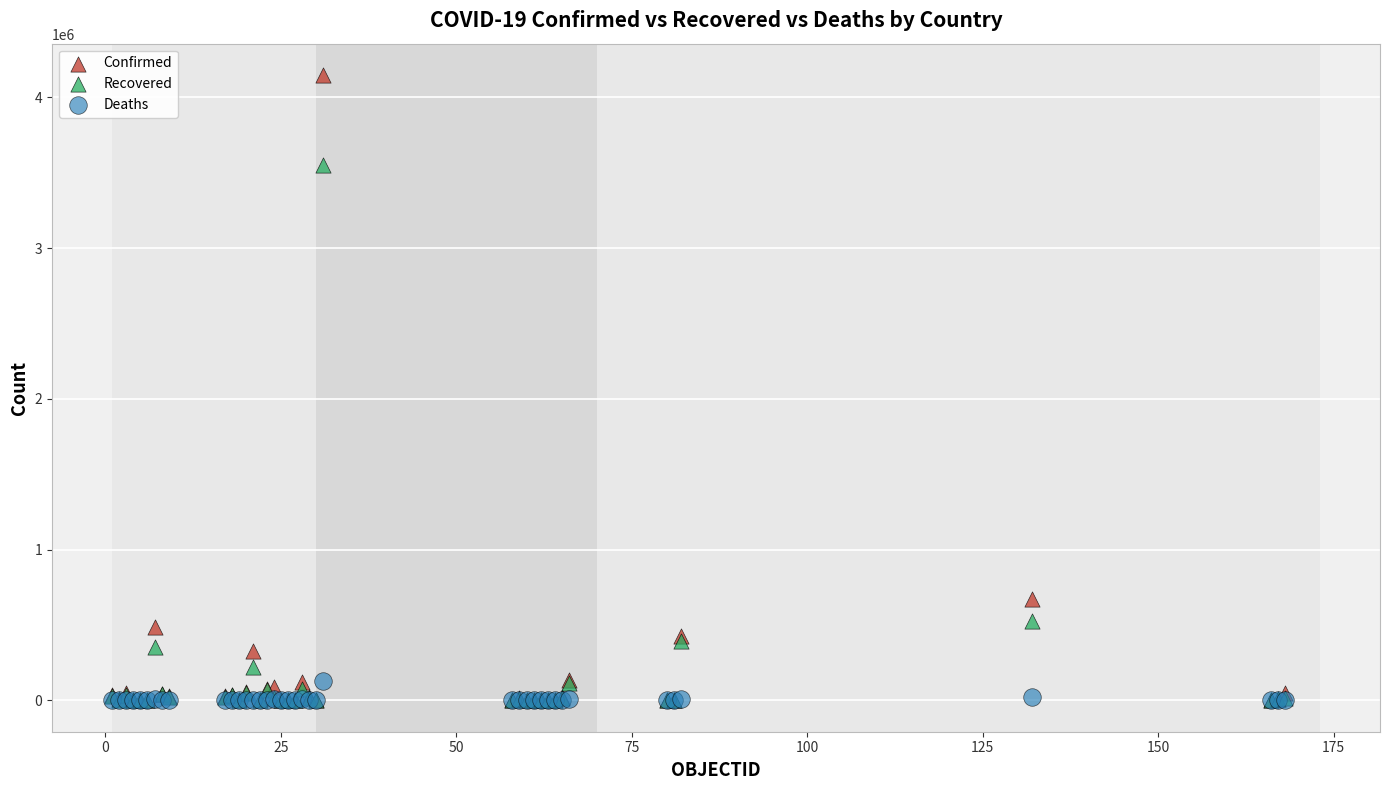

What are all the series names shown in the legend?

Confirmed, Recovered, Deaths